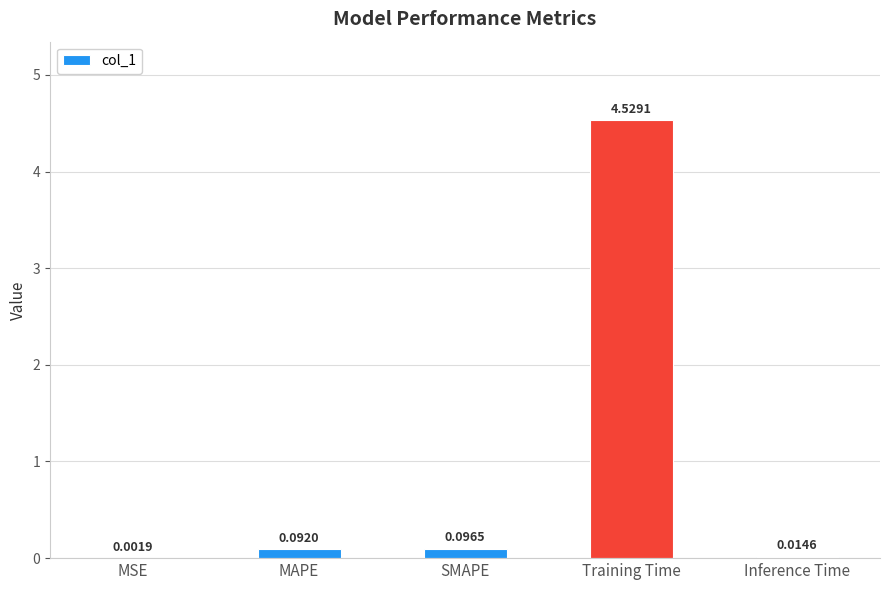

At which label is the value closest to 2?

SMAPE